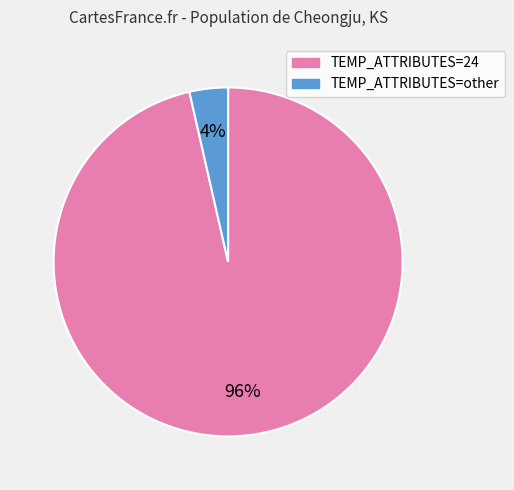

To the nearest percent, what is the average slice percentage?

50%